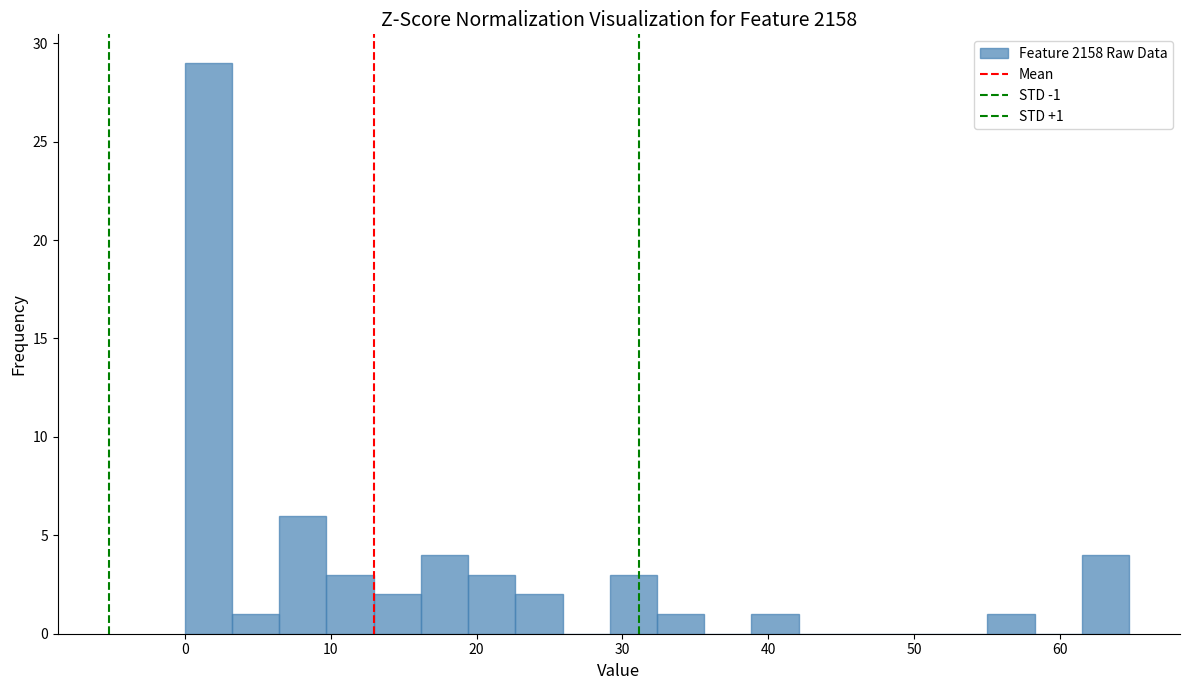

Around what value on the x-axis is the tallest bar? Give the approximate position of its centre, as read against the axis.

2